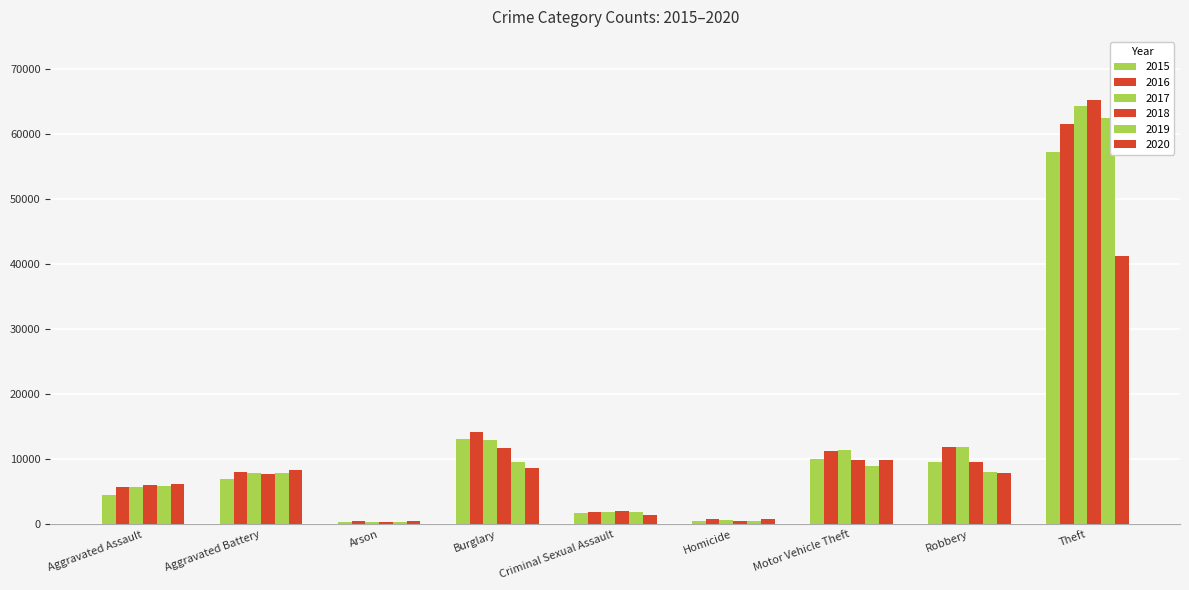

Reading left to right, transcribe all the data shown in this chart.

2015: Aggravated Assault=4480	Aggravated Battery=7019	Arson=448	Burglary=13184	Criminal Sexual Assault=1700	Homicide=496	Motor Vehicle Theft=10068	Robbery=9638	Theft=57350
2016: Aggravated Assault=5712	Aggravated Battery=8086	Arson=515	Burglary=14289	Criminal Sexual Assault=1848	Homicide=786	Motor Vehicle Theft=11285	Robbery=11960	Theft=61623
2017: Aggravated Assault=5793	Aggravated Battery=7845	Arson=444	Burglary=13001	Criminal Sexual Assault=1973	Homicide=672	Motor Vehicle Theft=11380	Robbery=11880	Theft=64386
2018: Aggravated Assault=6001	Aggravated Battery=7735	Arson=373	Burglary=11747	Criminal Sexual Assault=2032	Homicide=588	Motor Vehicle Theft=9985	Robbery=9681	Theft=65288
2019: Aggravated Assault=5841	Aggravated Battery=7858	Arson=376	Burglary=9638	Criminal Sexual Assault=1908	Homicide=499	Motor Vehicle Theft=8977	Robbery=7995	Theft=62495
2020: Aggravated Assault=6264	Aggravated Battery=8320	Arson=588	Burglary=8758	Criminal Sexual Assault=1484	Homicide=787	Motor Vehicle Theft=9959	Robbery=7855	Theft=41335